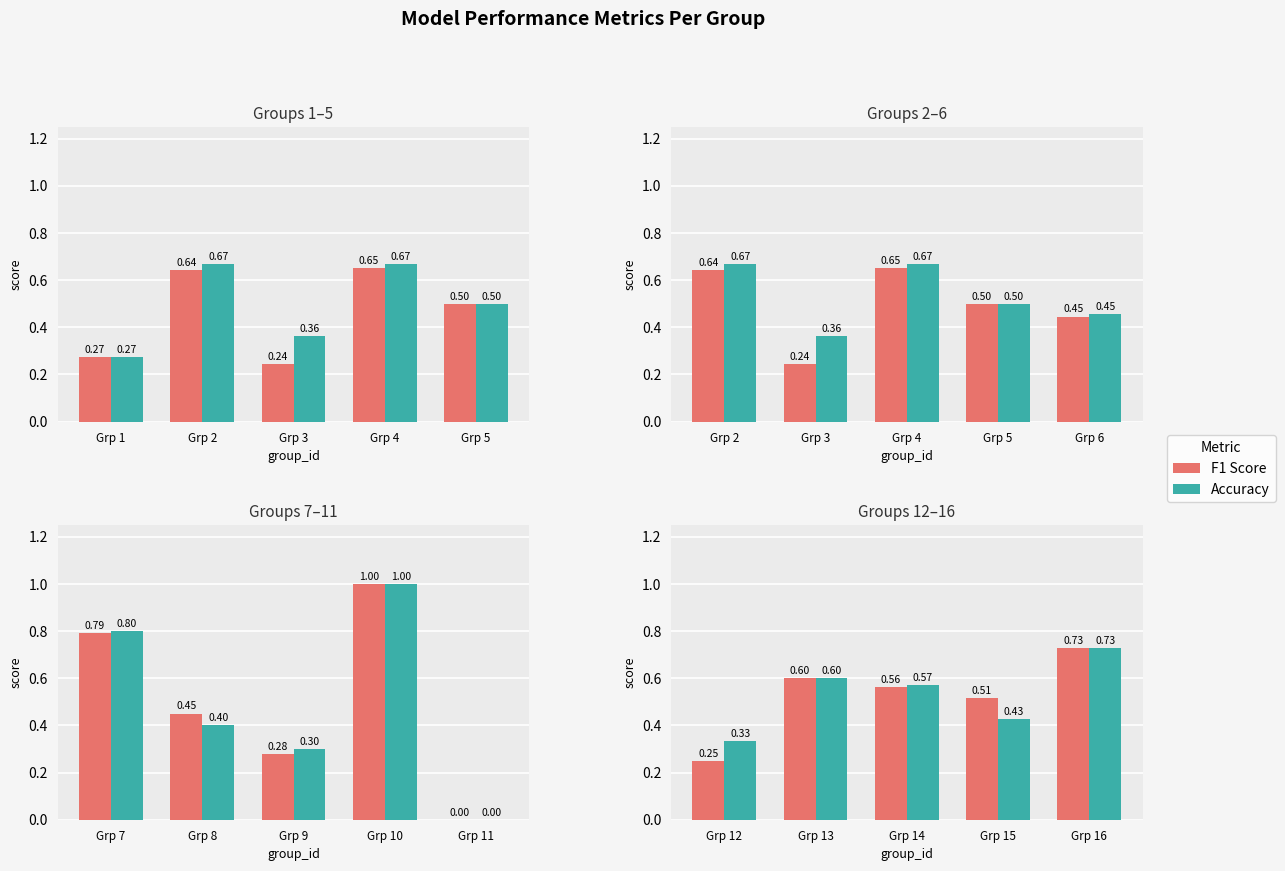

Which has a higher value, Grp 14 or Grp 13?

Grp 13